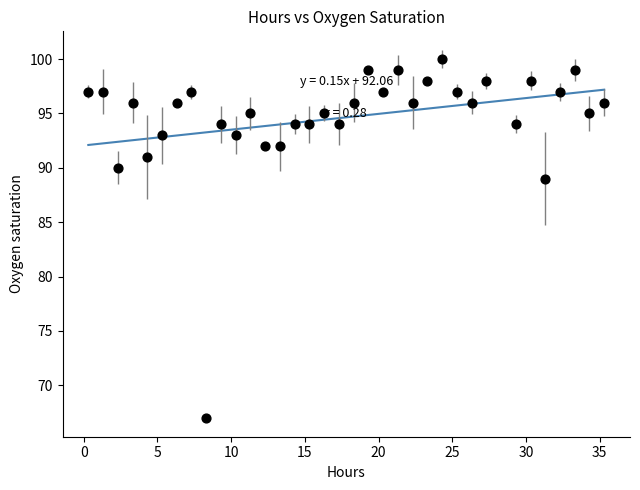

What Y value in the scatter plot is closest to 83?

89